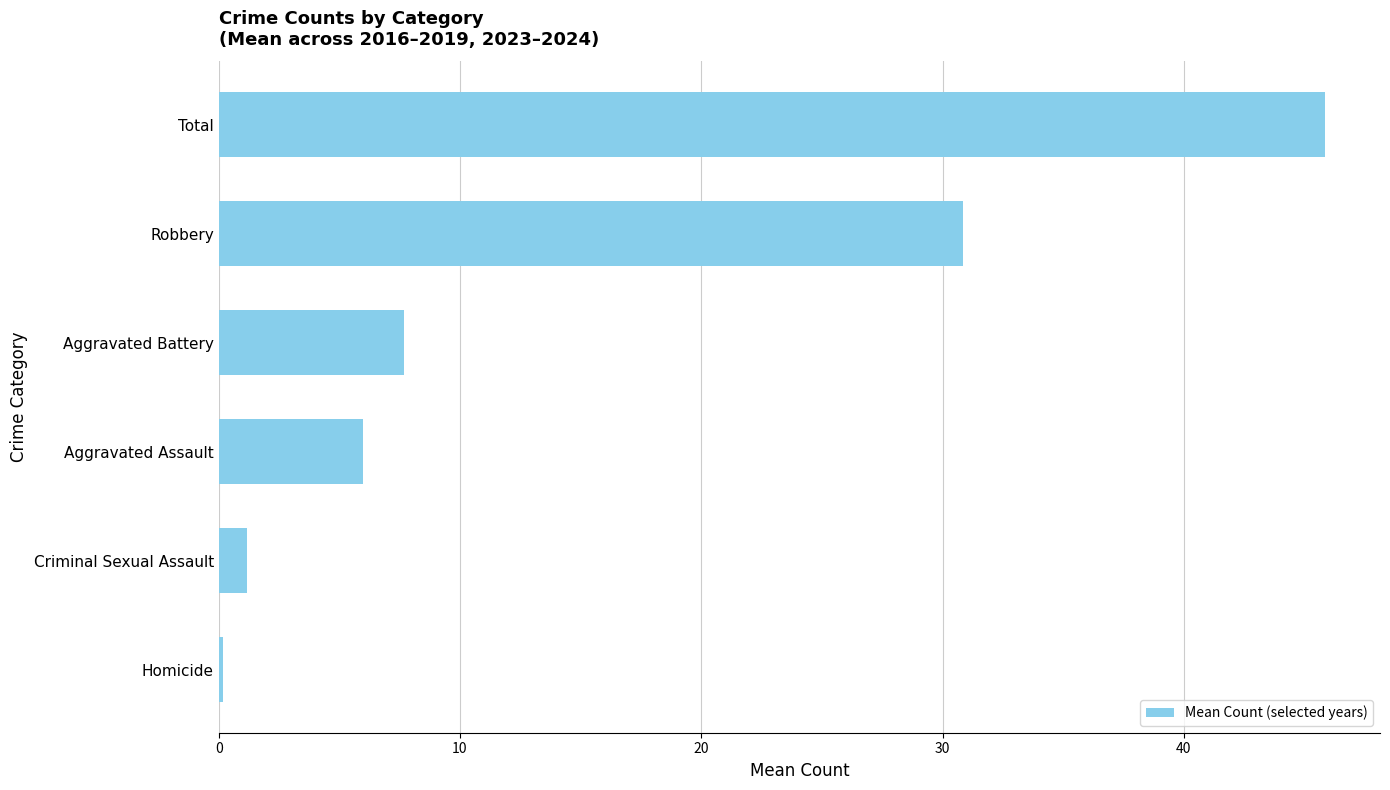

Which has a higher value, Homicide or Criminal Sexual Assault?

Criminal Sexual Assault